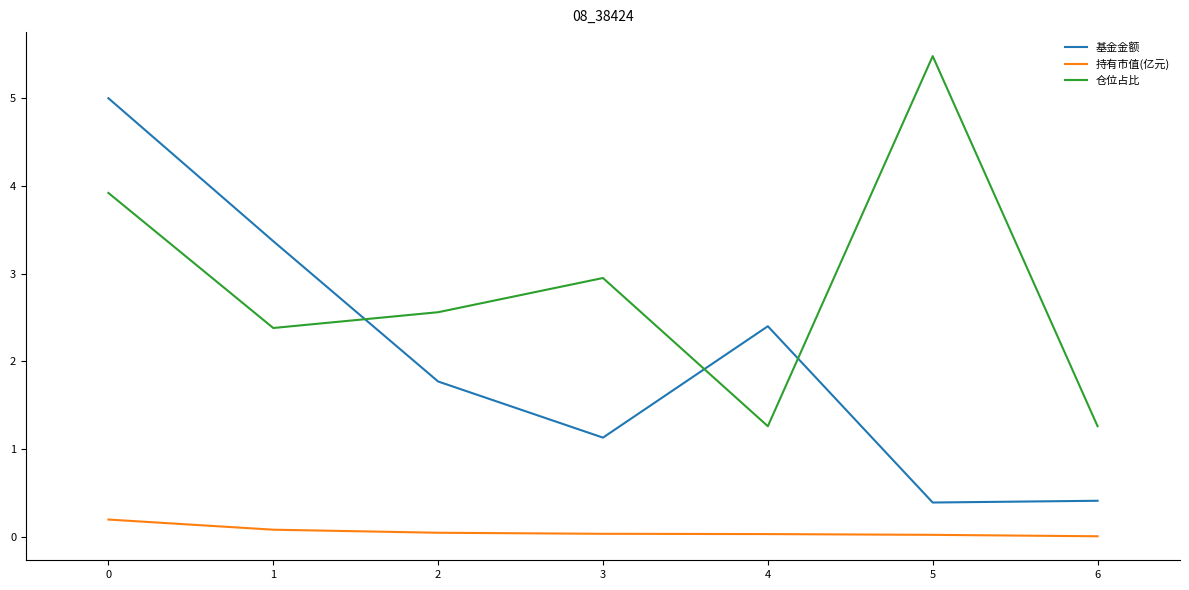

What is the difference between the maximum and minimum values in the 基金金额 series?

4.6